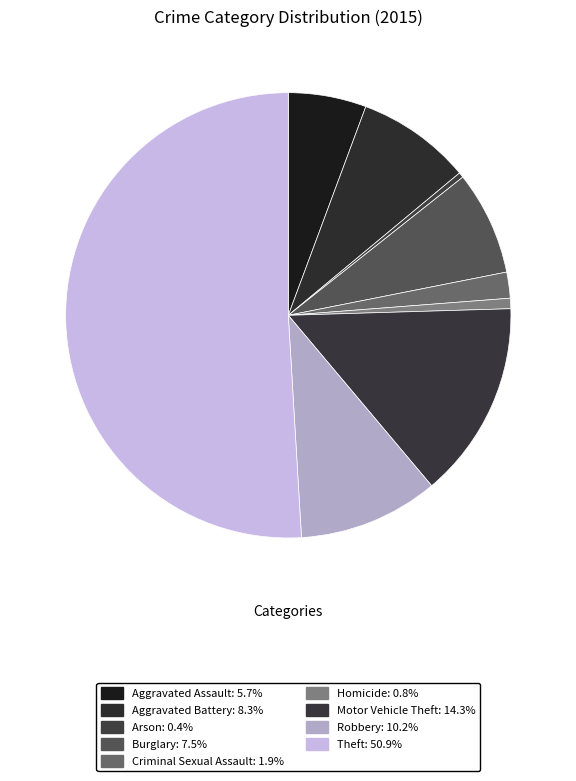

What is the largest slice in the pie chart?

Theft